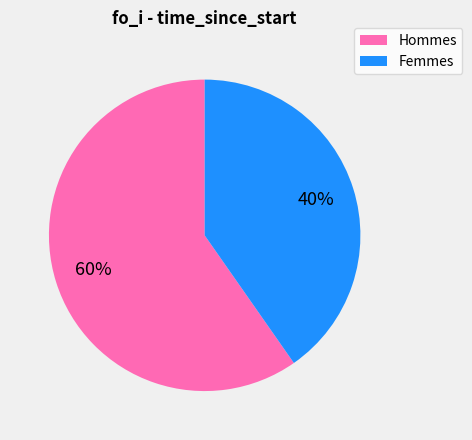

To the nearest percent, what is the average slice percentage?

50%